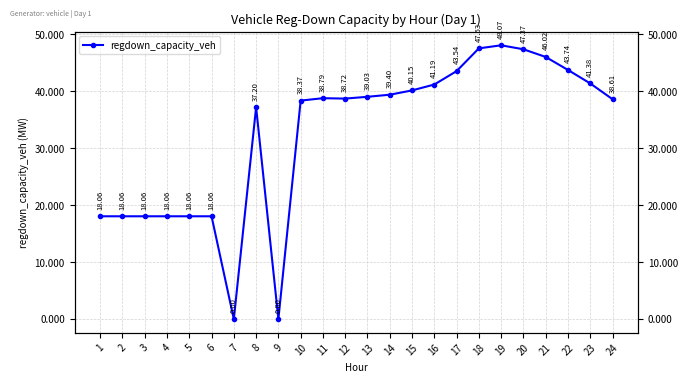

Rank the categories by value from lowest to highest.

7, 9, 1, 2, 3, 4, 5, 6, 8, 10, 24, 12, 11, 13, 14, 15, 16, 23, 17, 22, 21, 20, 18, 19